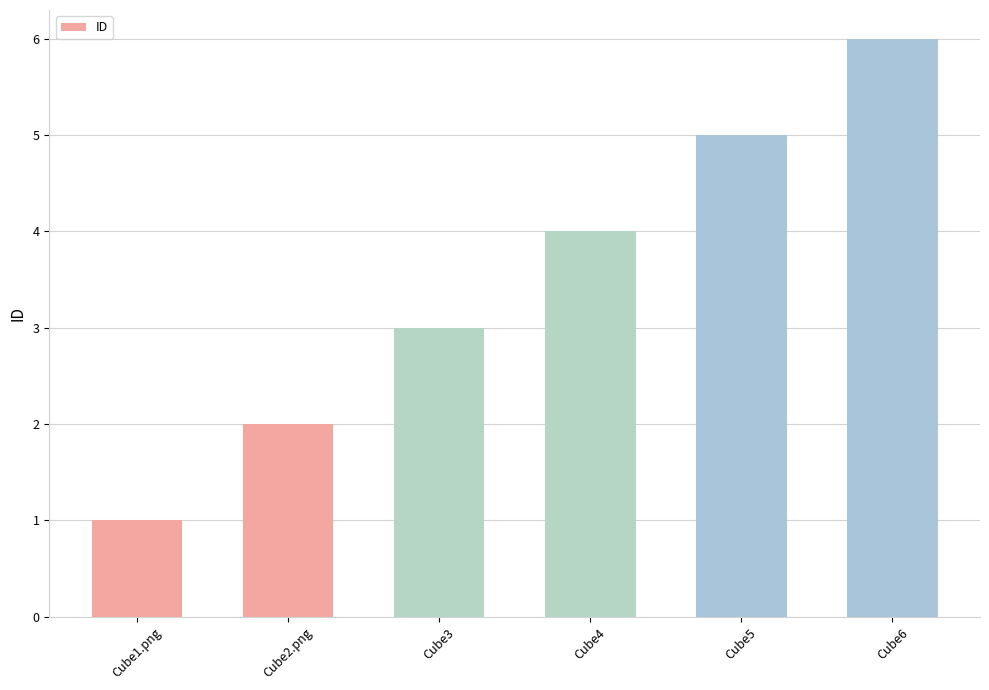

Approximately how many times larger is the value at Cube2.png compared to Cube1.png?

2.0